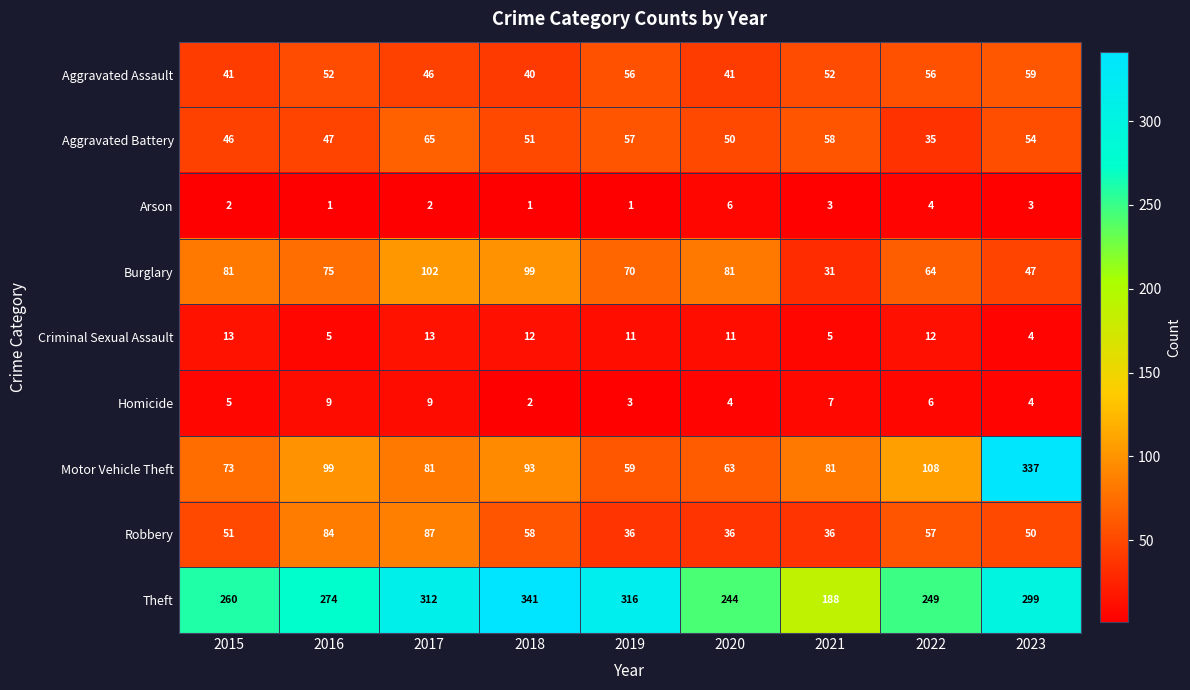

Which series has the largest total across all categories?

Theft